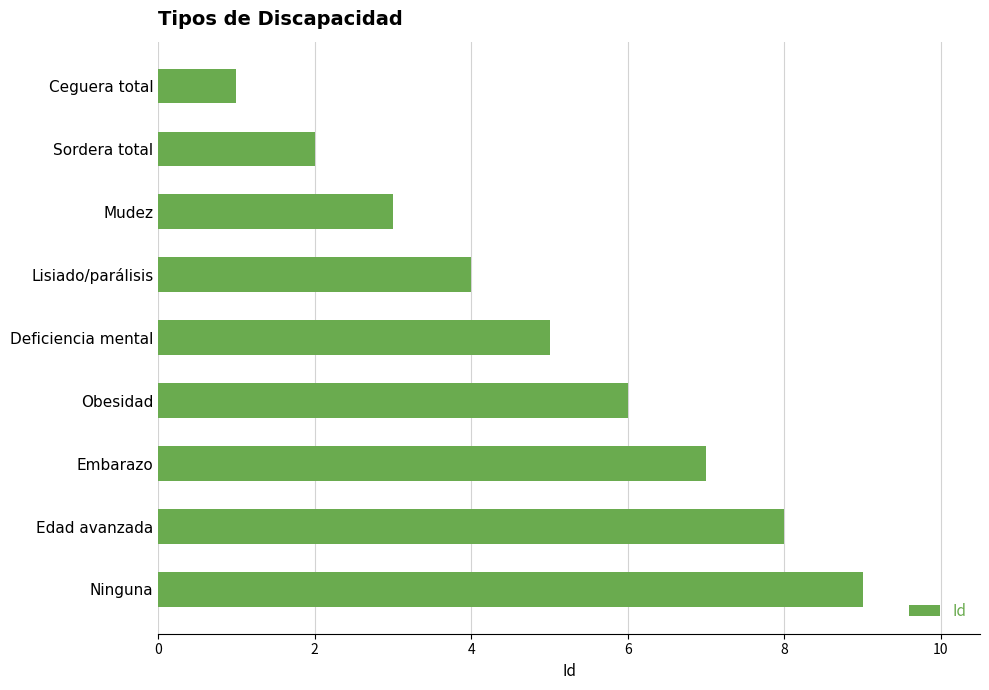

What is the maximum value shown in the chart?

9